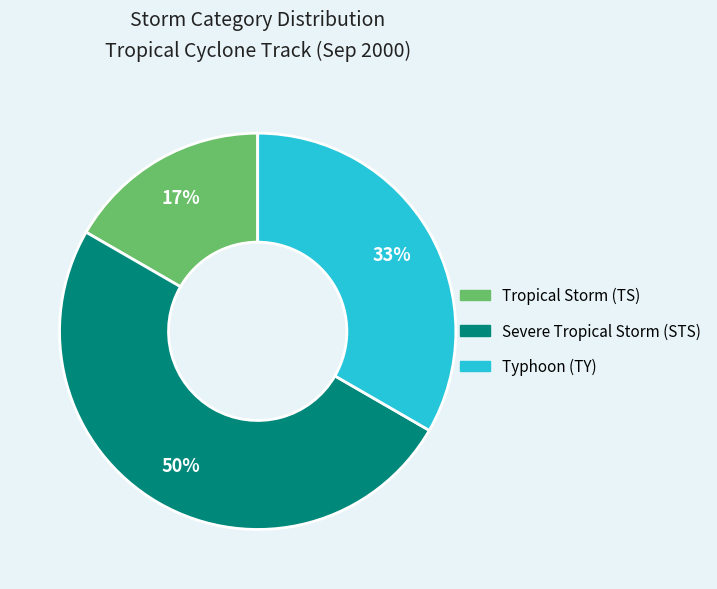

Which slice is the largest?

Severe Tropical Storm (STS)